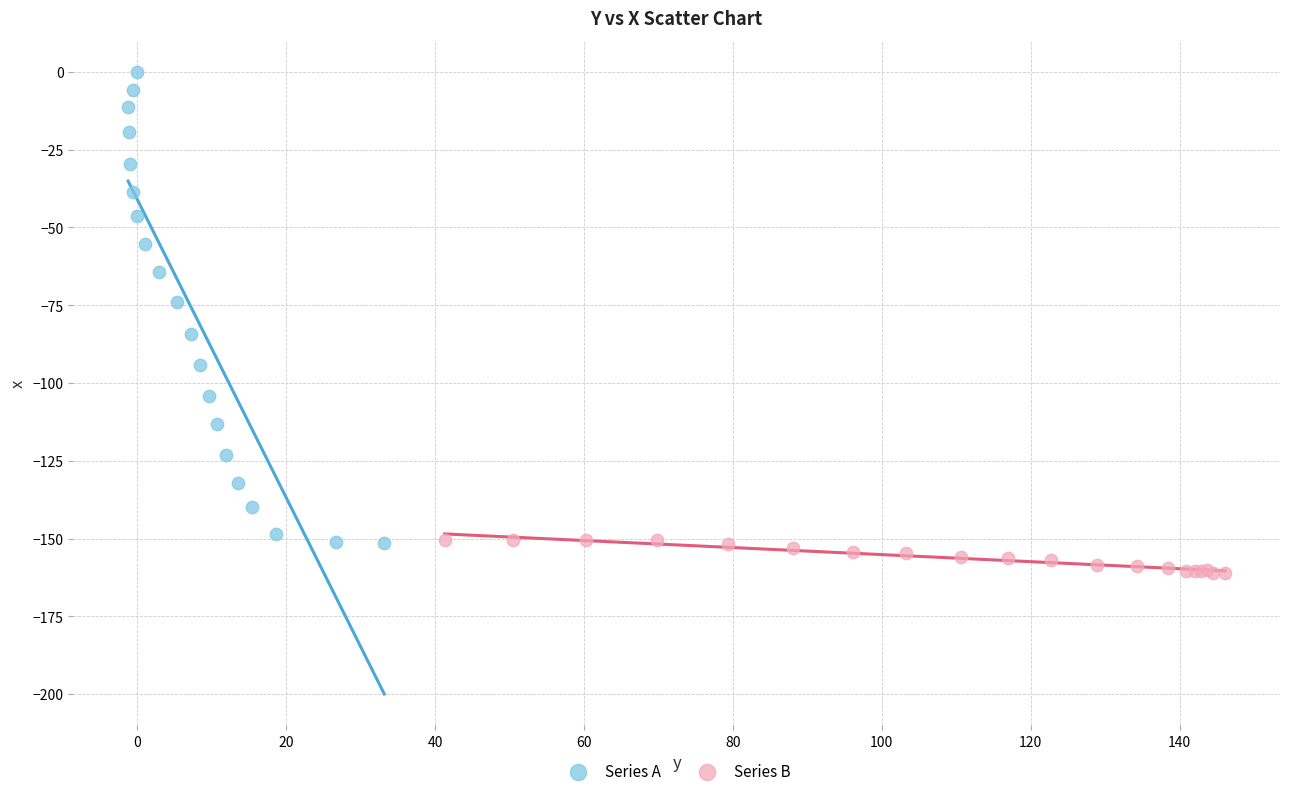

Which series reaches the maximum Y coordinate?

Series A